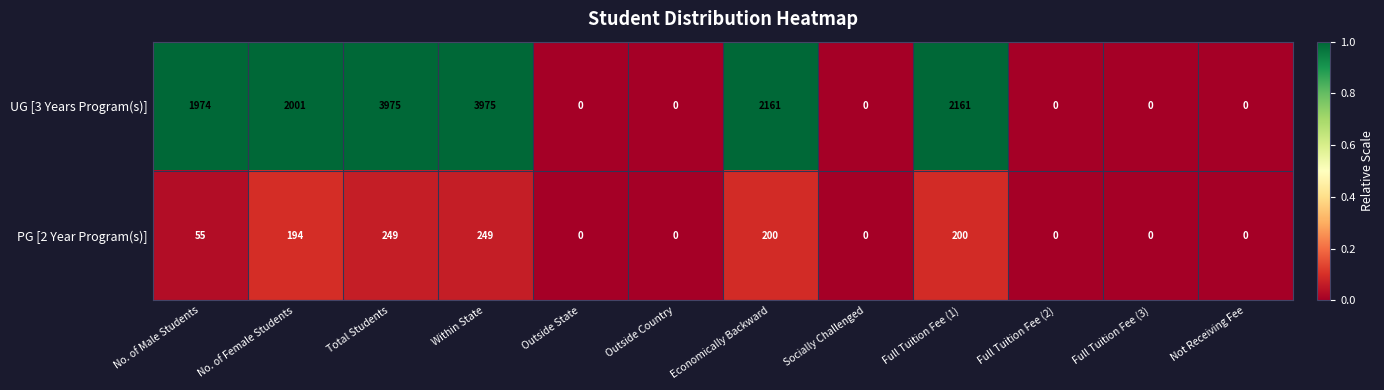

The value of PG [2 Year Program(s)] at Full Tuition Fee (2) is -109. True or false?

False